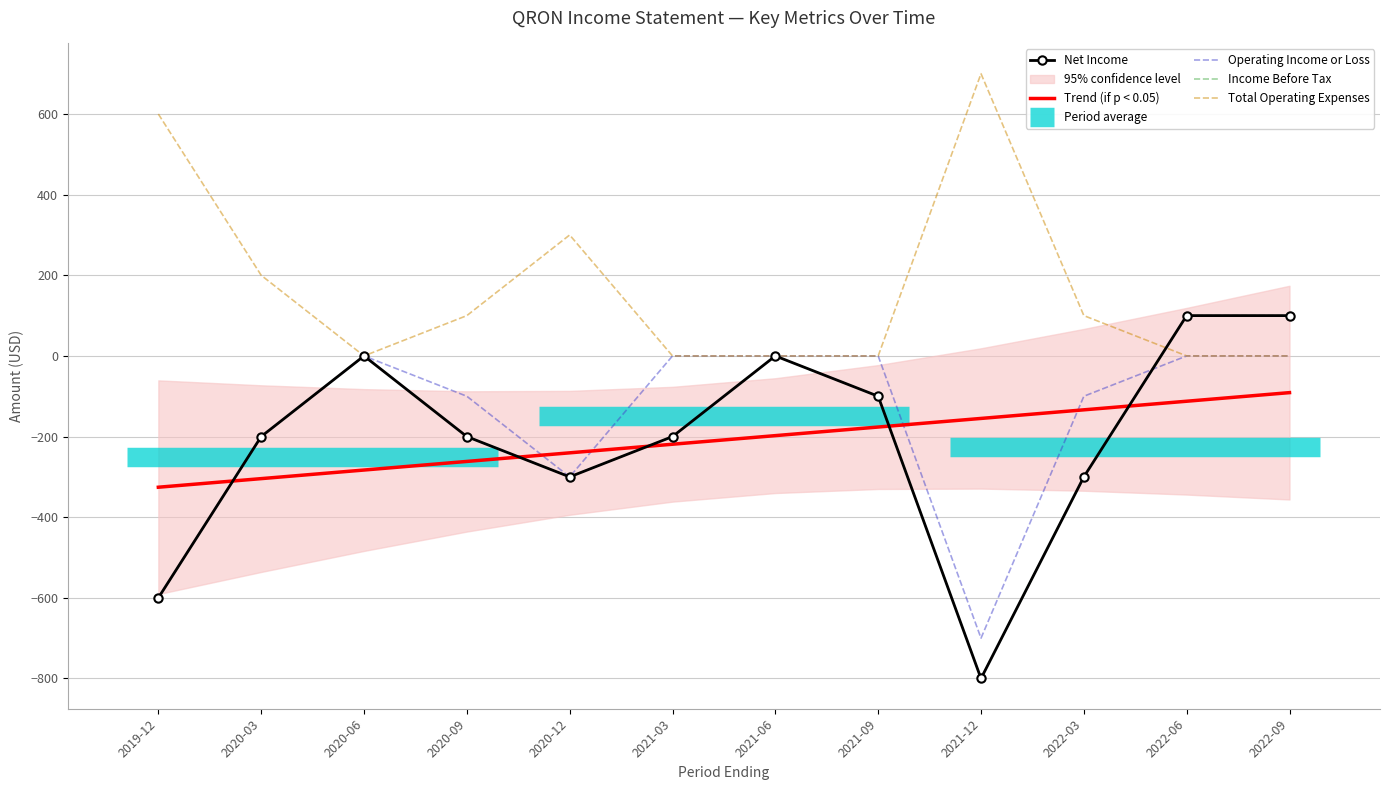

Where is the first local minimum for Operating Income or Loss?

2020-12